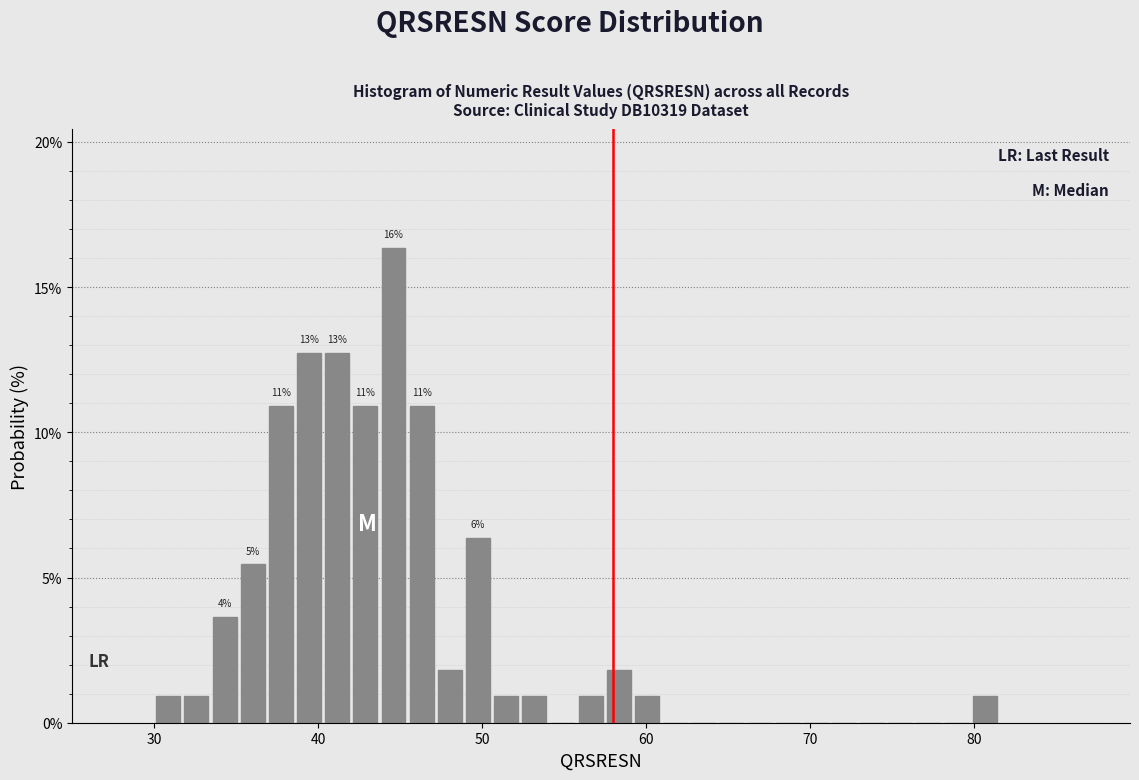

Read against the x-axis, roughly where is the centre of the tallest bar?

45